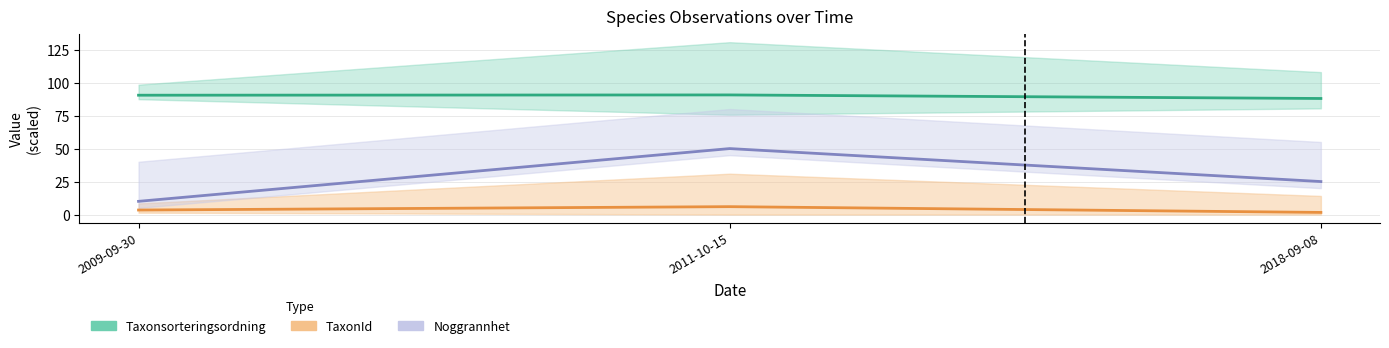

At which label does TaxonId line first exceed 3?

2009-09-30